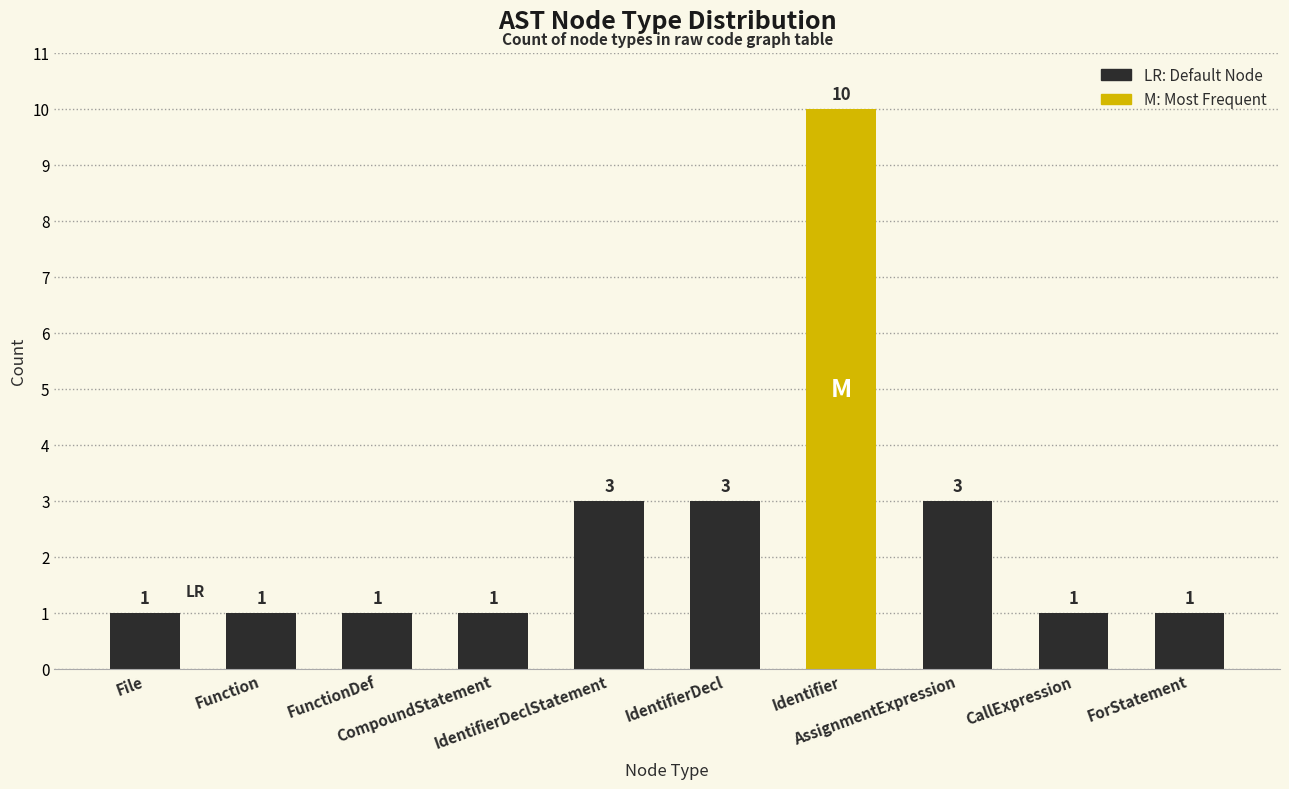

What is the label of the 2nd bar from the left?

Function